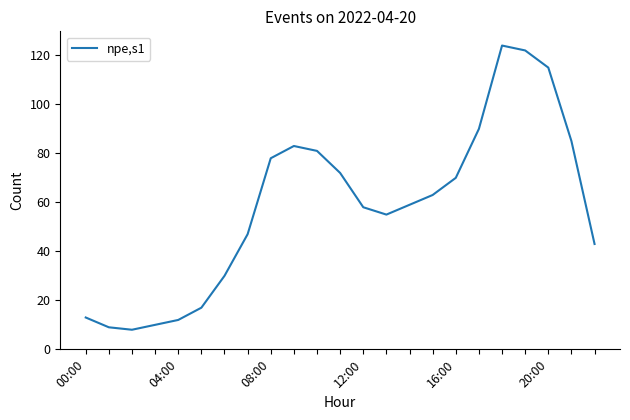

What is the maximum value shown in the chart?

124